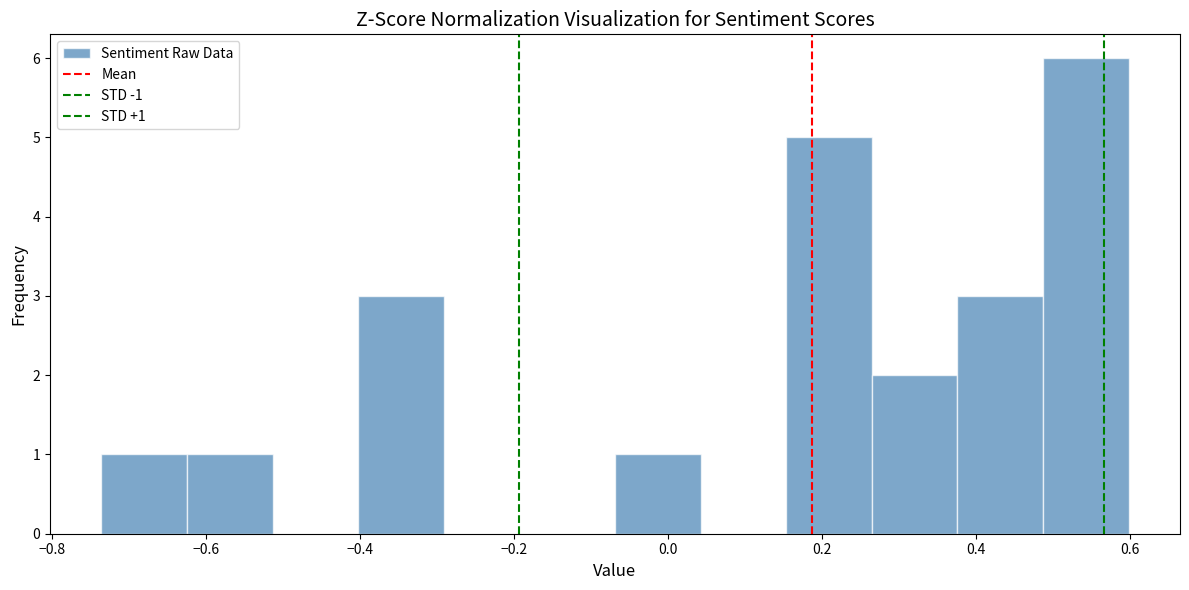

Which range on the x-axis has the tallest bar?

0.48 to 0.60